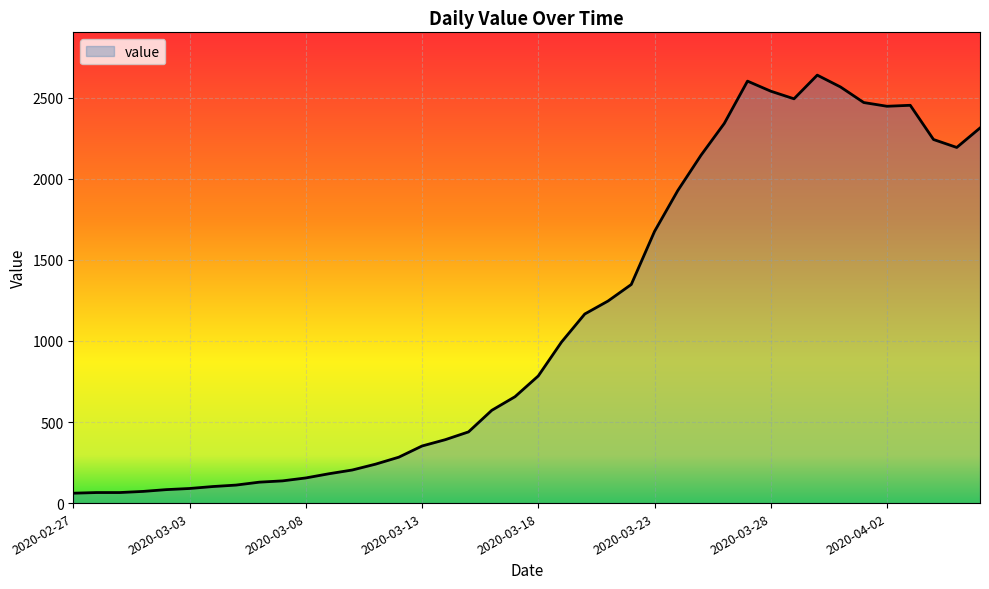

What is the minimum value shown in the chart?

61